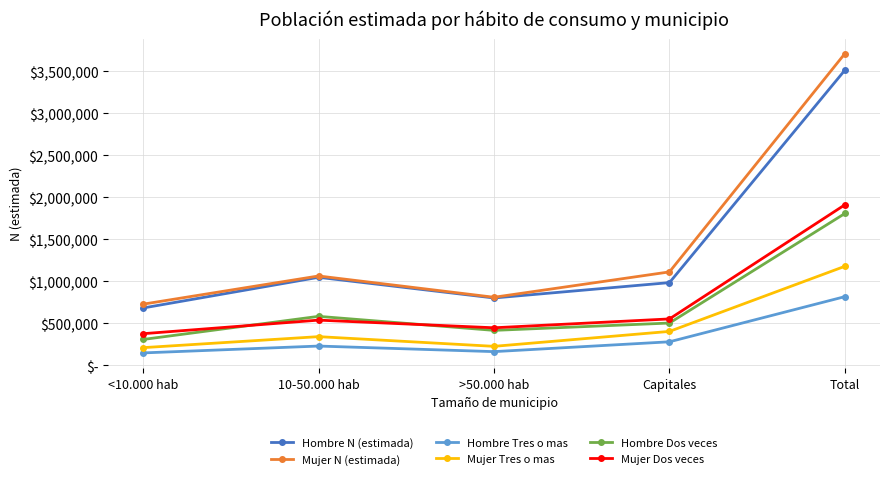

At which label does Hombre Dos veces first exceed 502795?

10-50.000 hab